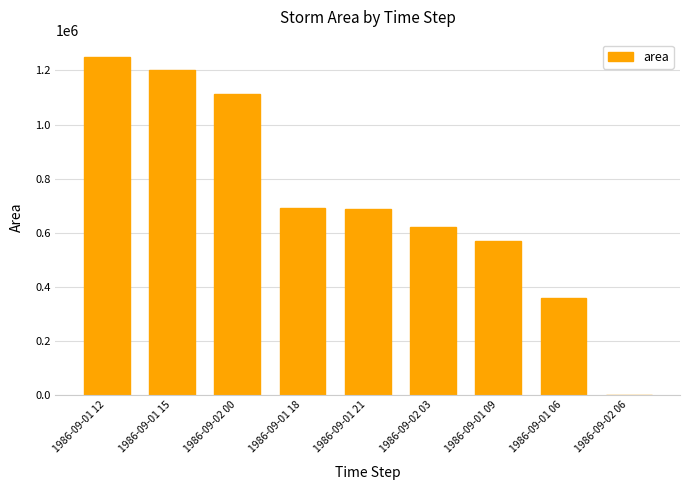

Is it true that the value at 1986-09-02 03 is 621250?

True